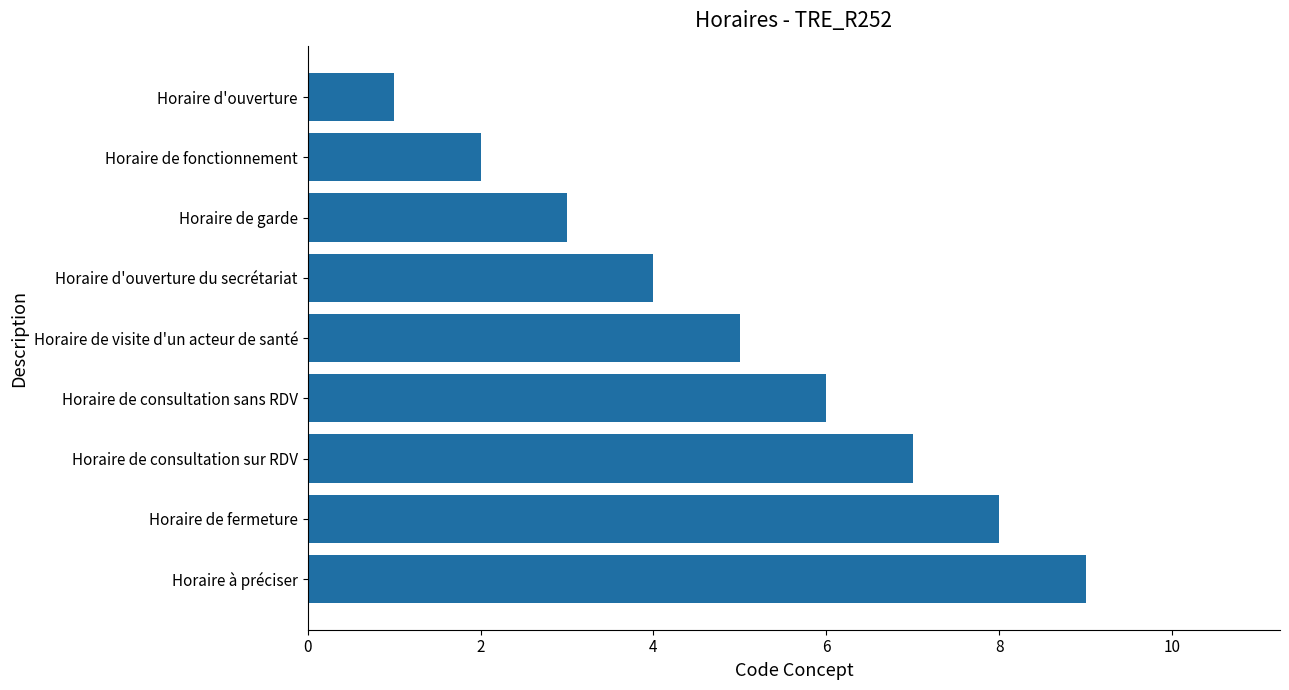

List the labels in order of value, largest first.

Horaire à préciser, Horaire de fermeture, Horaire de consultation sur RDV, Horaire de consultation sans RDV, Horaire de visite d'un acteur de santé, Horaire d'ouverture du secrétariat, Horaire de garde, Horaire de fonctionnement, Horaire d'ouverture